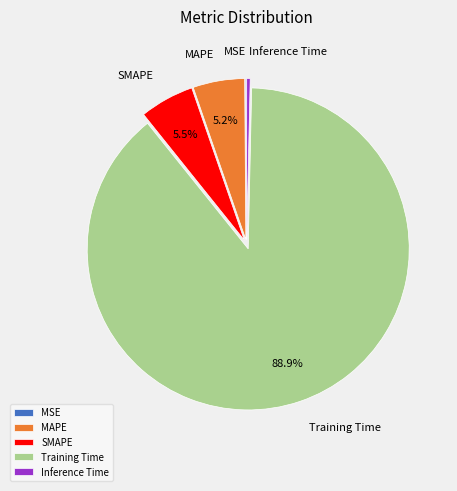

Is there a majority slice in this chart?

Yes